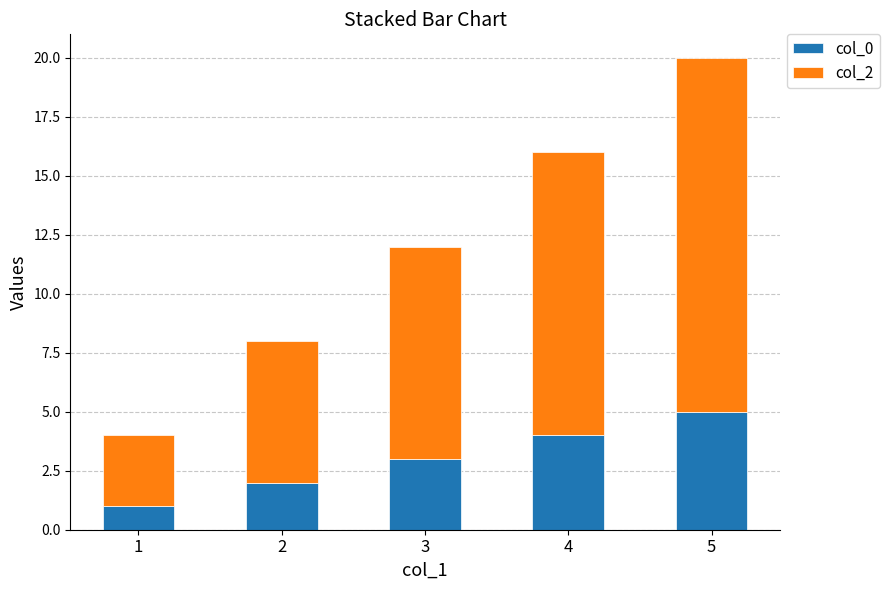

Count the number of categories in the chart.

5